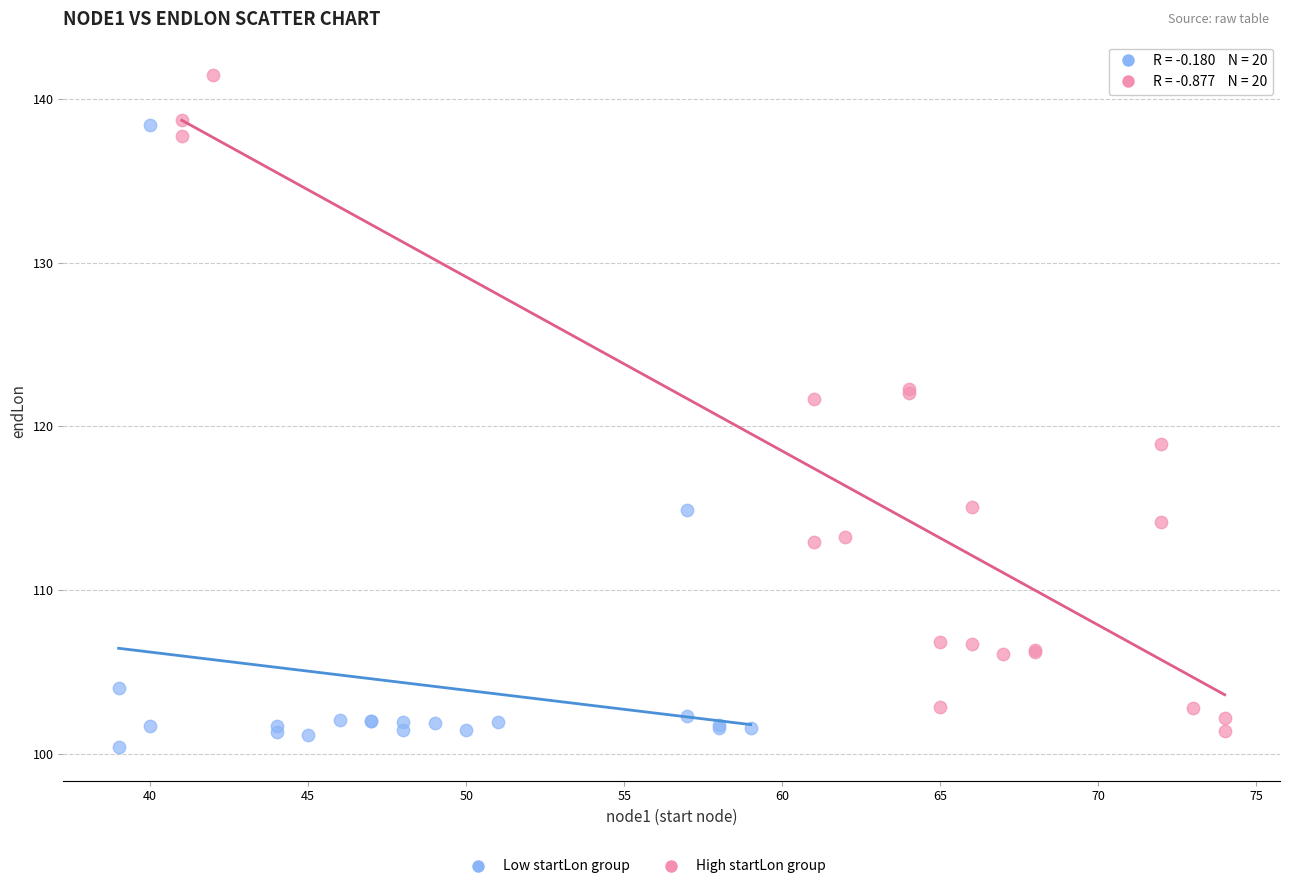

Which series reaches the maximum Y coordinate?

High startLon group